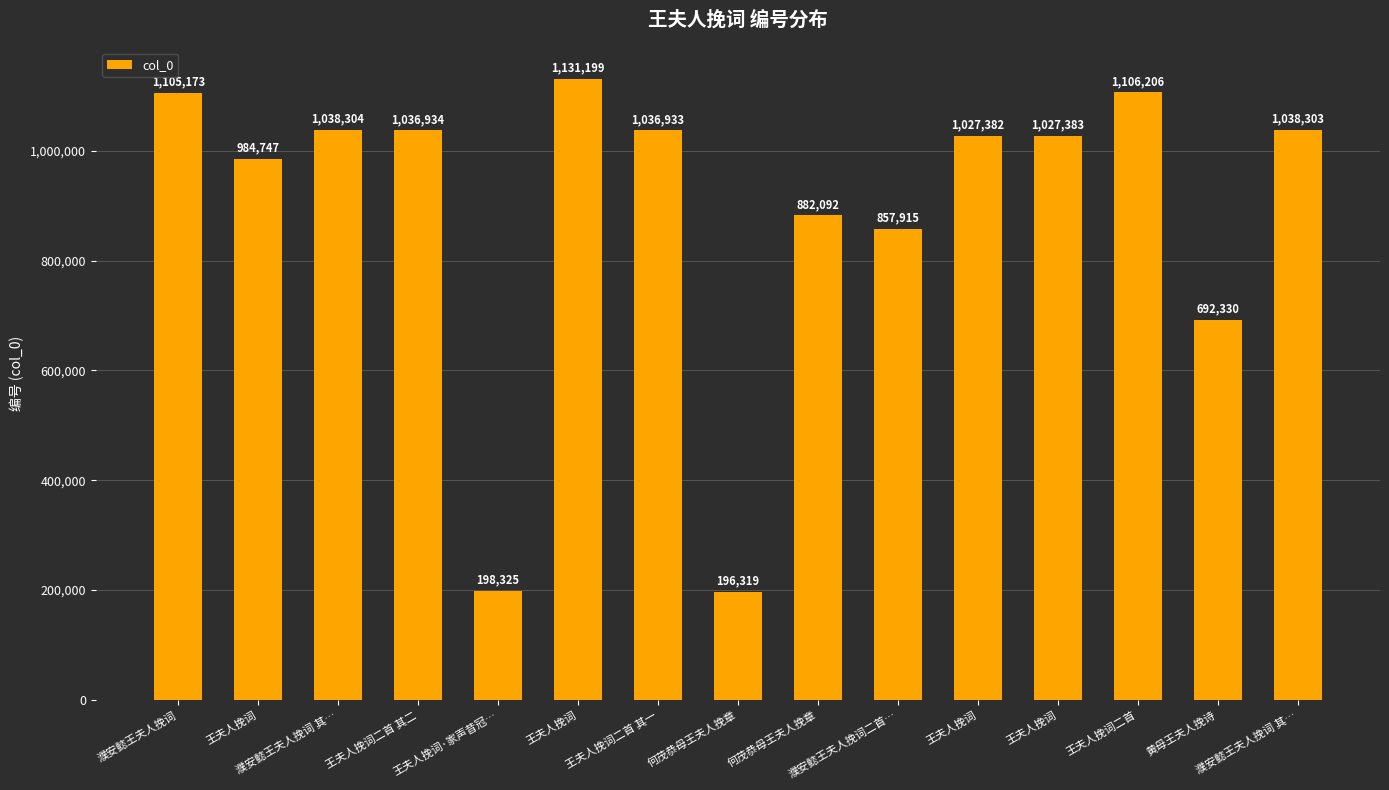

List the labels in order of value, largest first.

王夫人挽词, 王夫人挽词二首, 濮安懿王夫人挽词, 濮安懿王夫人挽词 其…, 濮安懿王夫人挽词 其…, 王夫人挽词二首 其二, 王夫人挽词二首 其一, 王夫人挽词, 王夫人挽词, 王夫人挽词, 何茂恭母王夫人挽章, 濮安懿王夫人挽词二首…, 黄母王夫人挽诗, 王夫人挽词·家声昔冠…, 何茂恭母王夫人挽章